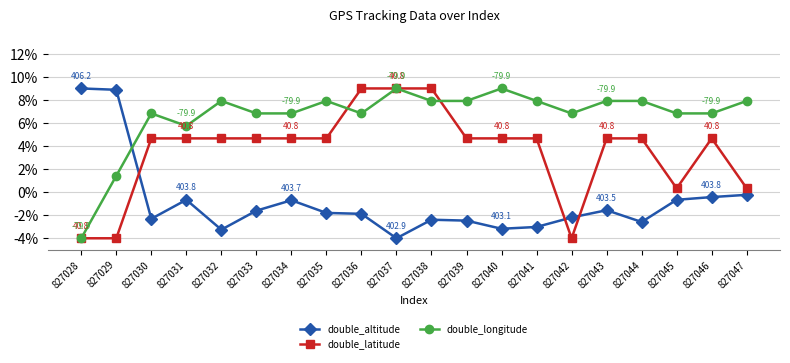

The double_altitude series shows -1.7 at 827041. True or false?

False